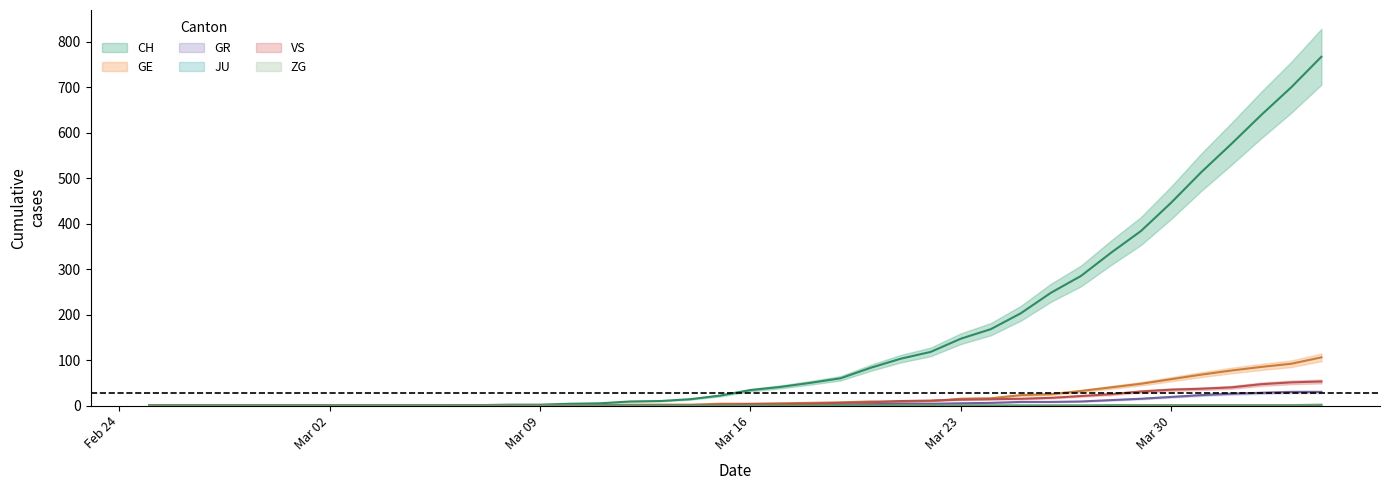

True or false: CH and GE cross at least once.

False